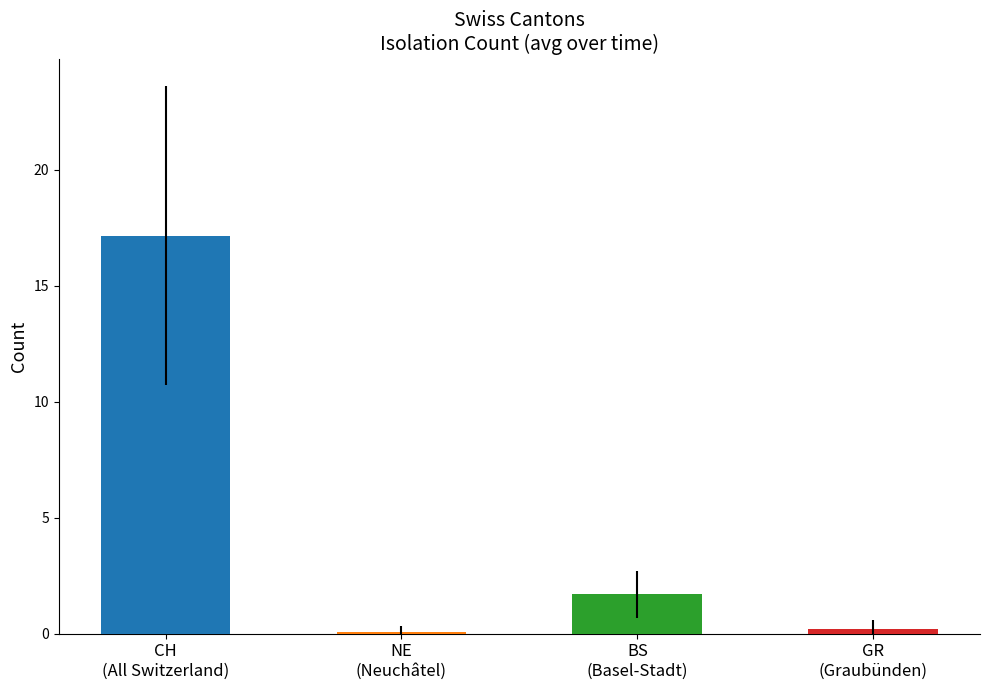

What is the maximum value for GR?

1